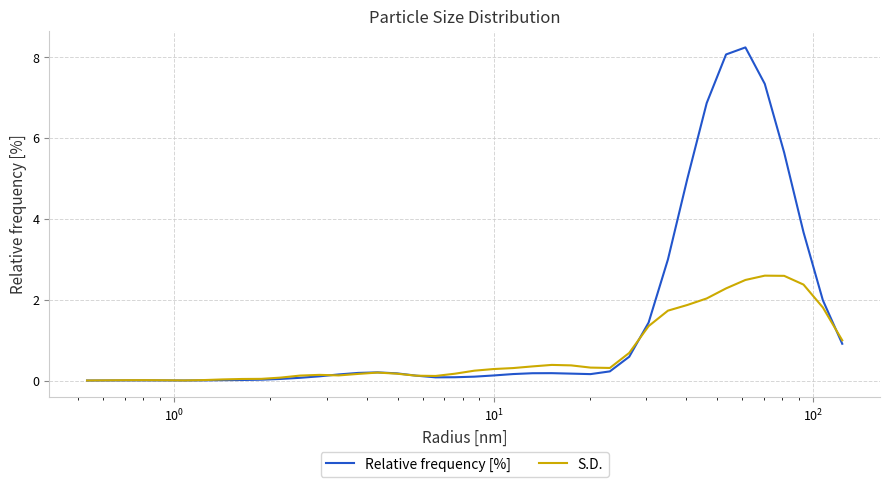

Which series has the widest spread of values?

Relative frequency [%]